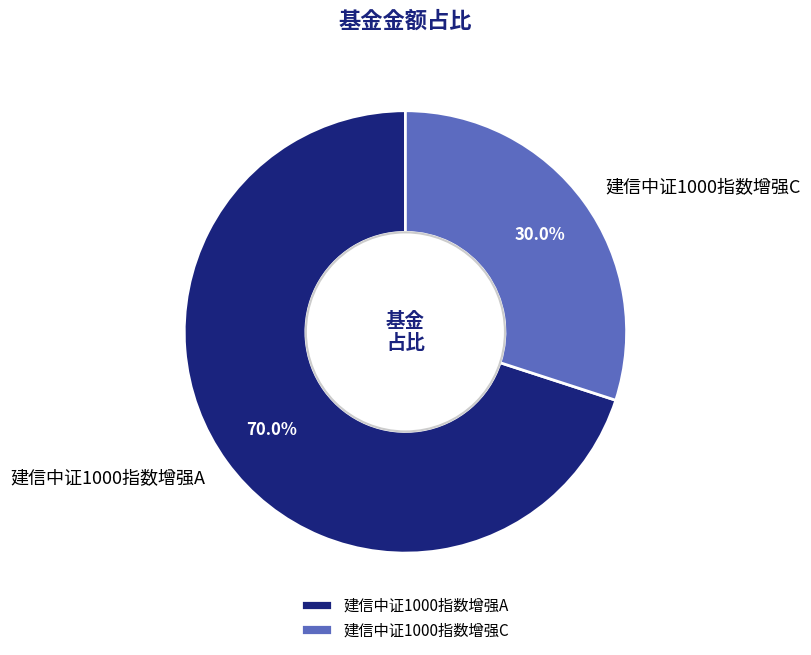

Which slice is the largest?

建信中证1000指数增强A